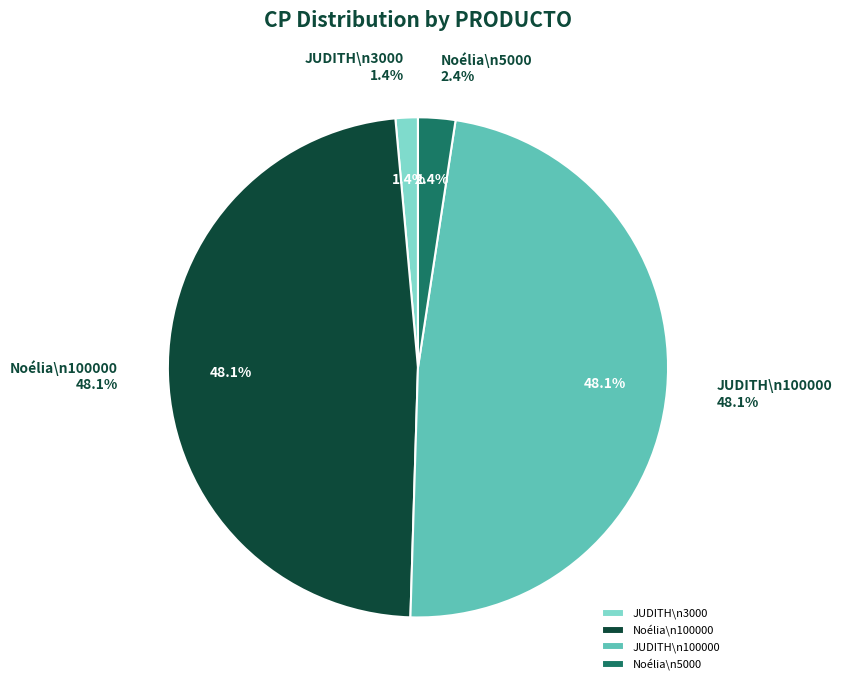

What portion of the pie excludes 2817290183012 (100000)?

51.9%